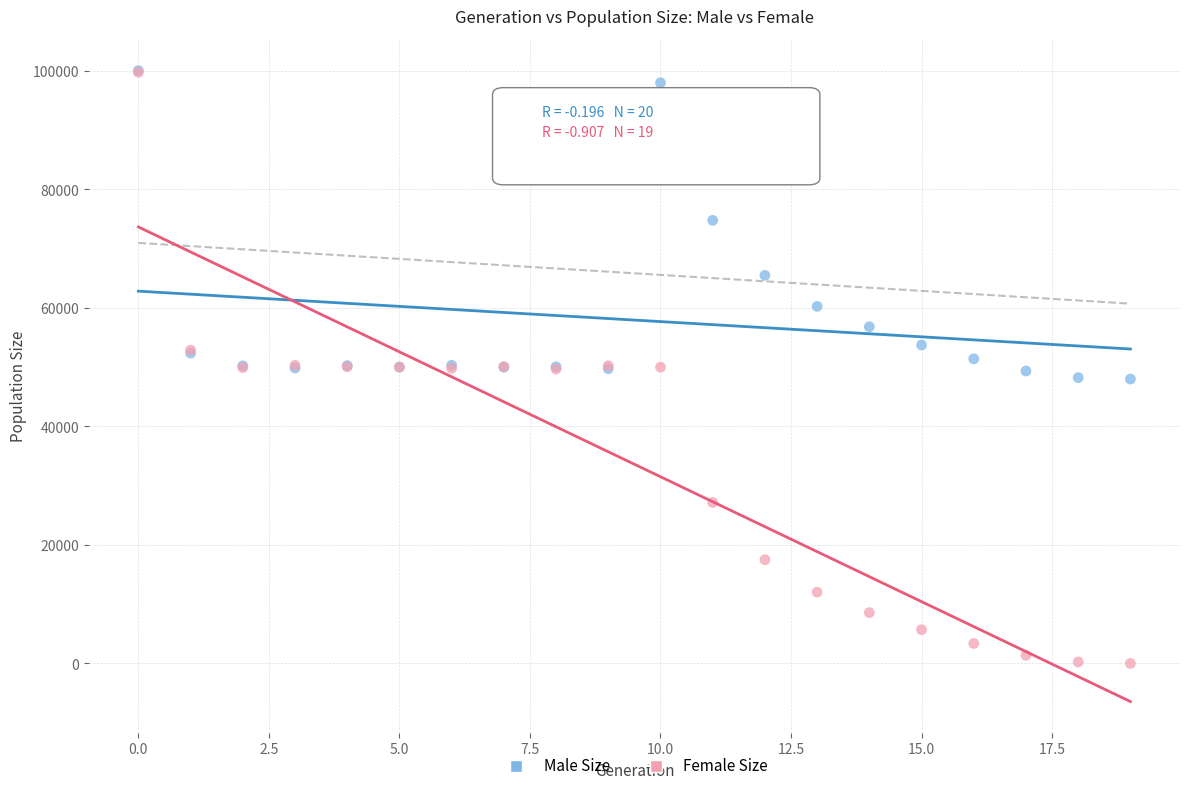

Which series has the largest Y range (max minus min)?

Female Size